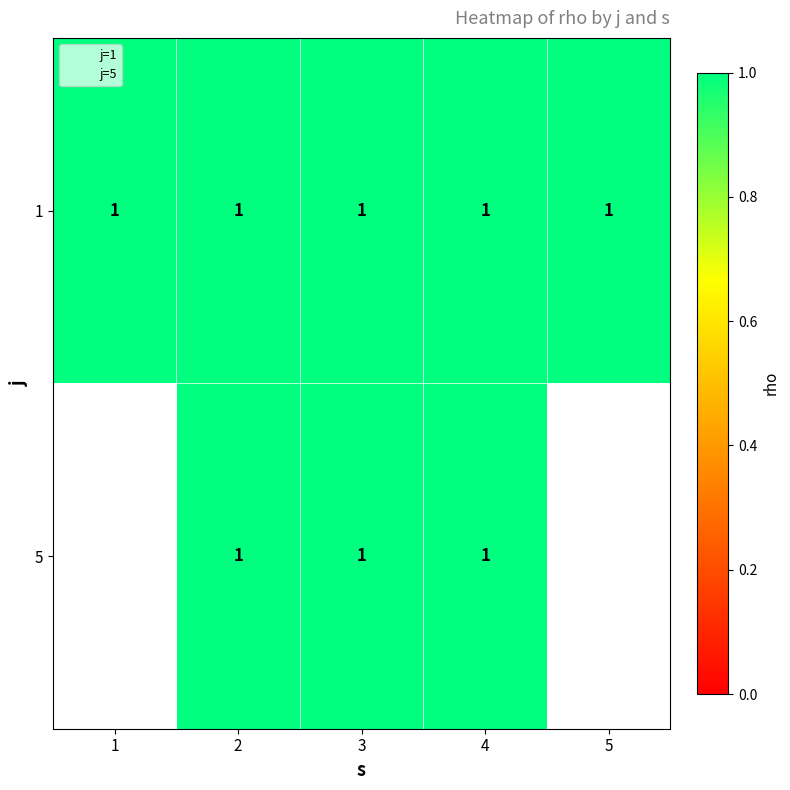

Reading right to left, what are all the values shown in this chart?

1: 5=1	4=1	3=1	2=1	1=1
5: 5=0	4=1	3=1	2=1	1=0